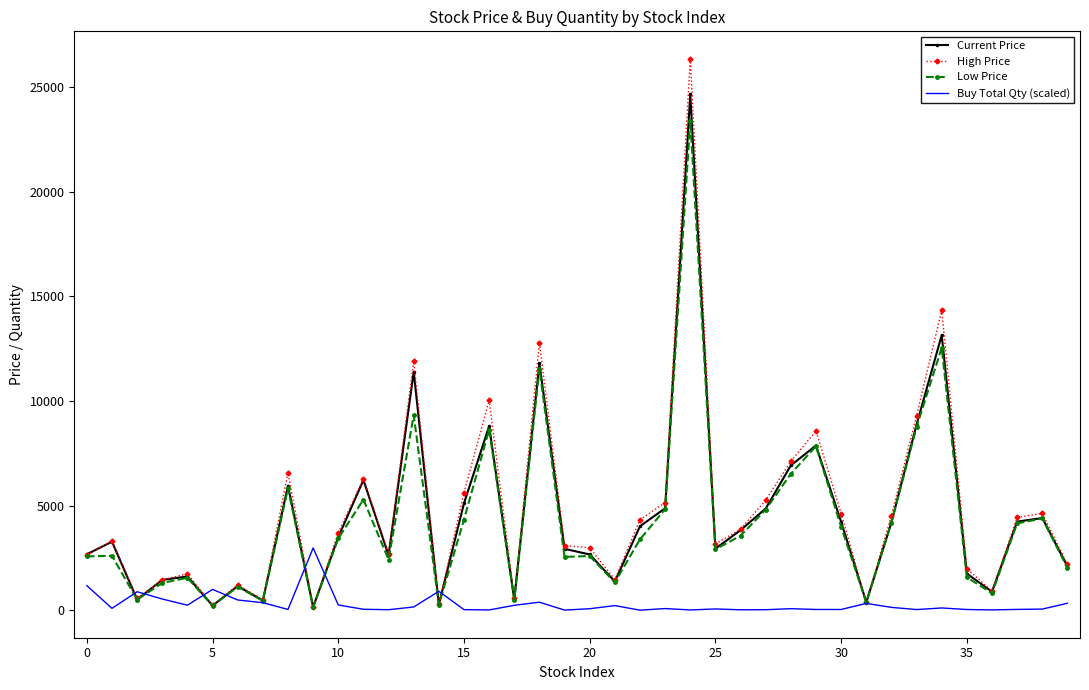

What is the greatest value displayed?

26350